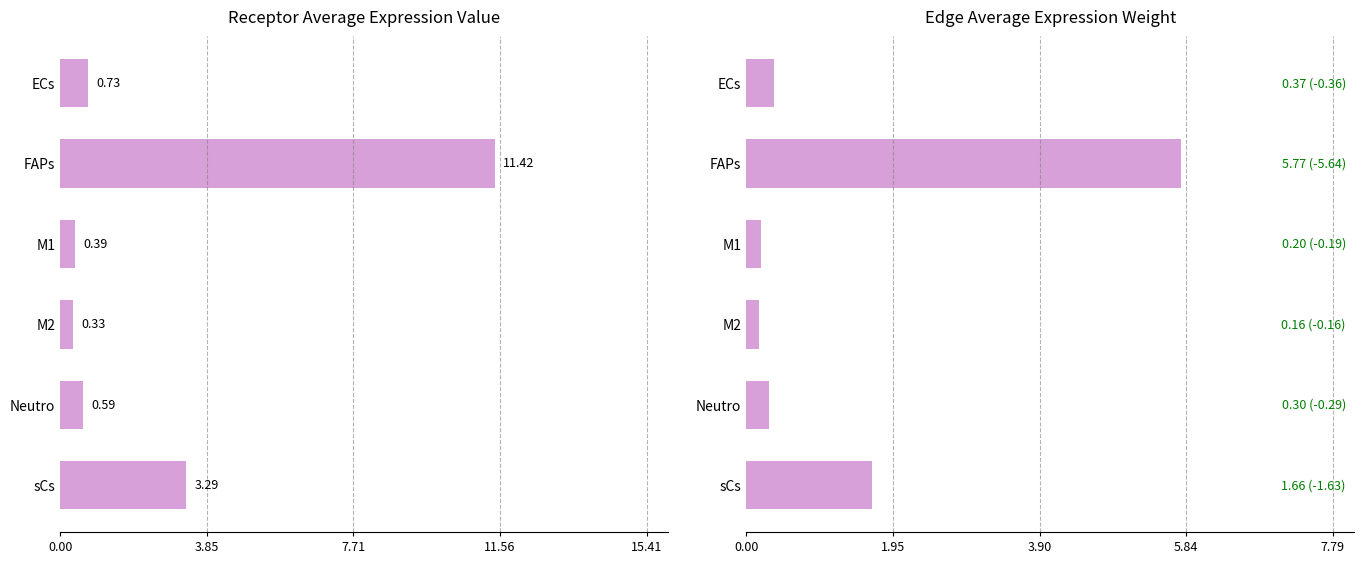

Reading left to right, extract all data points from this chart.

Receptor Average Expression Value: 0.7	11.4	0.4	0.3	0.6	3.3
Edge Average Expression Weight: 0.4	5.8	0.2	0.2	0.3	1.7